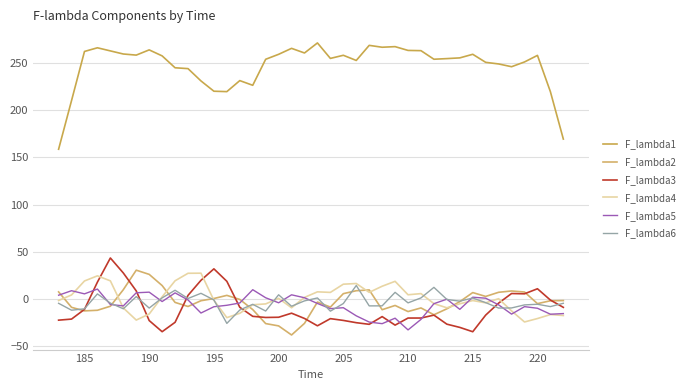

How many lines are shown in the chart?

6